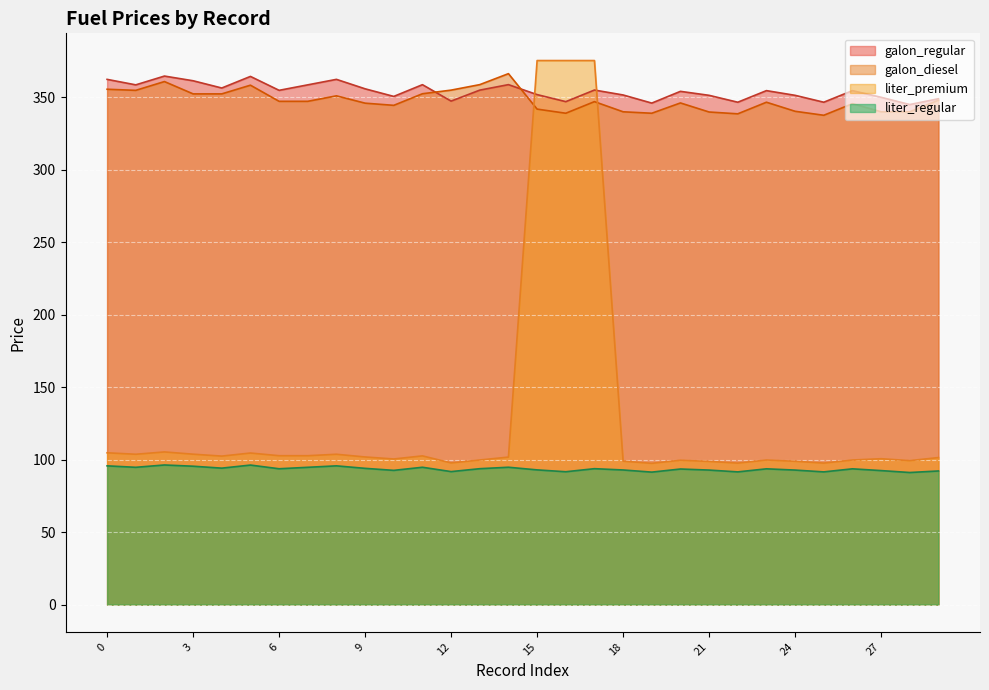

What is the difference between the highest and lowest values at 18?

258.6